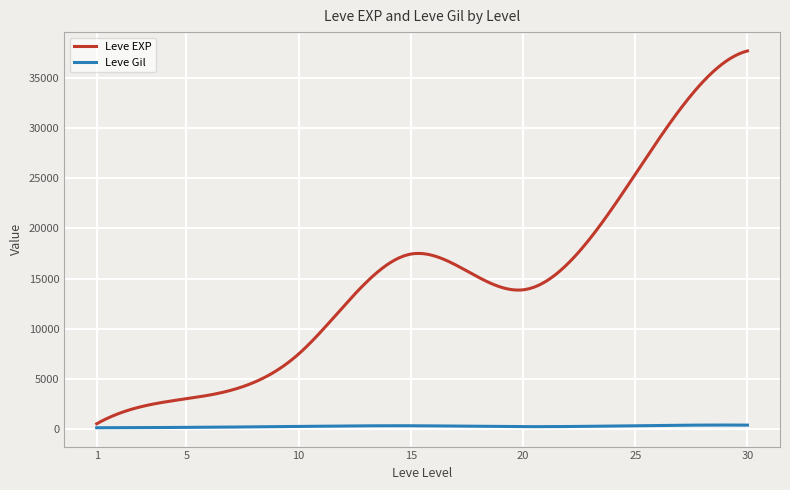

True or false: Leve EXP has more than 0 points higher than both neighbors.

True